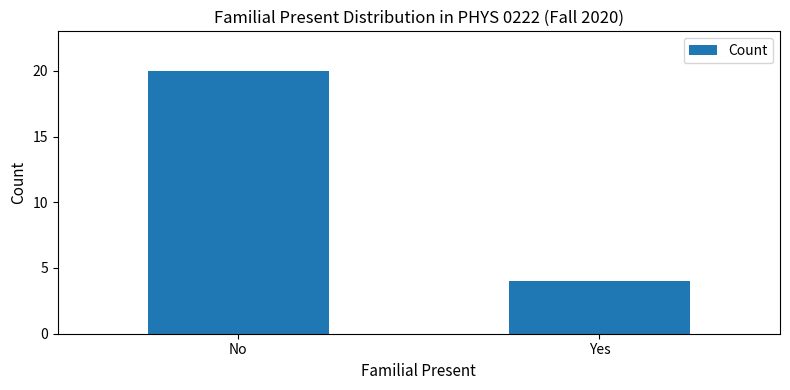

Reading left to right, what are all the values shown in this chart?

No=20	Yes=4